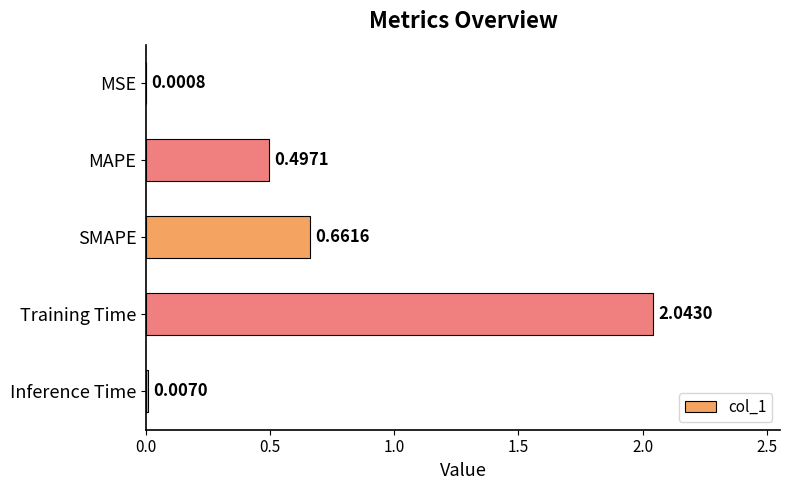

What is the change in value from MSE to SMAPE?

+0.7